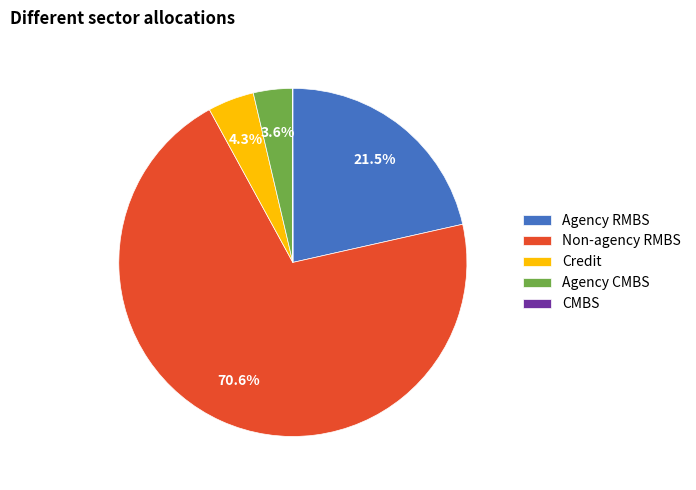

What is the majority slice?

Non-agency RMBS